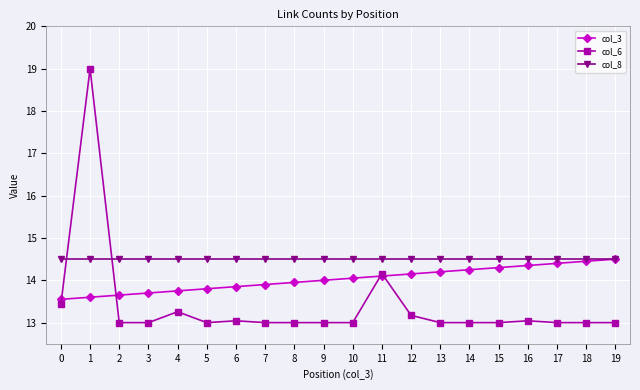

Is the value of col_6 at 17 greater than the value of col_3 at 5?

No